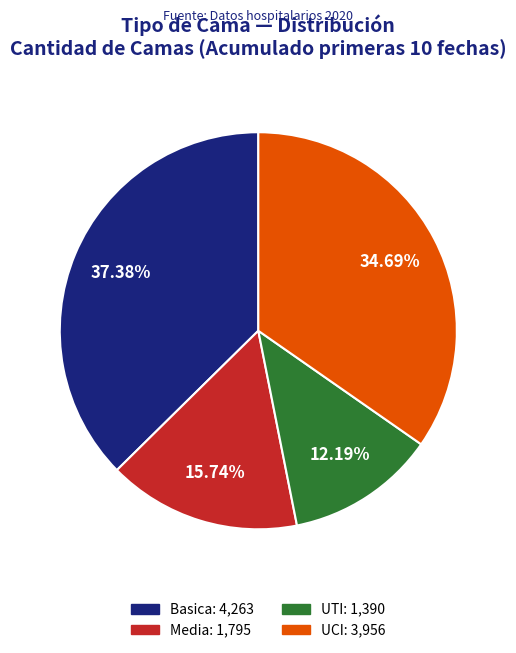

Which category has the smallest portion of the pie?

UTI